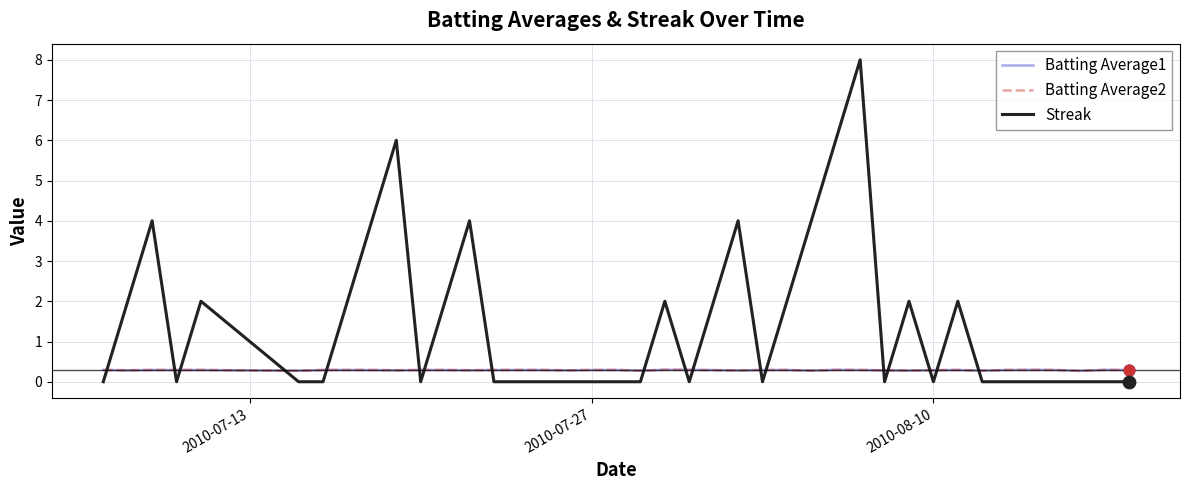

Which series has the largest range (max minus min)?

Streak